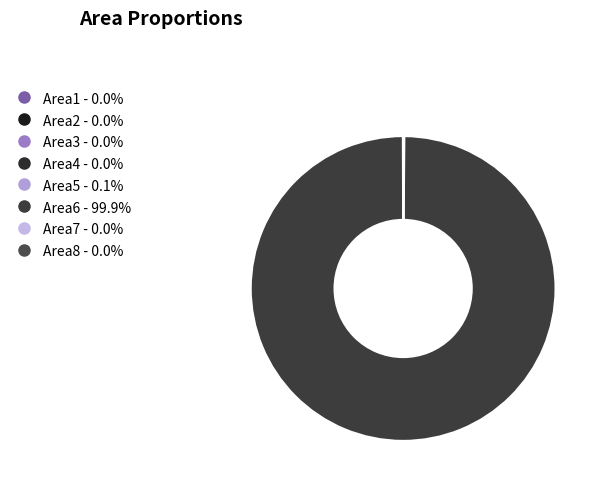

Which category has the biggest portion of the pie?

Area6